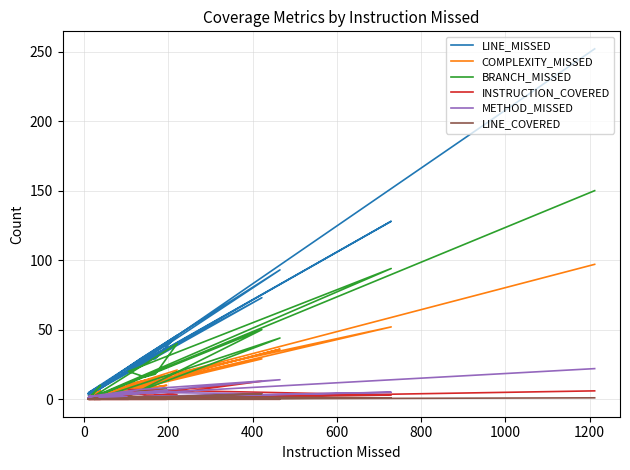

Where is the first local maximum for BRANCH_MISSED?

200